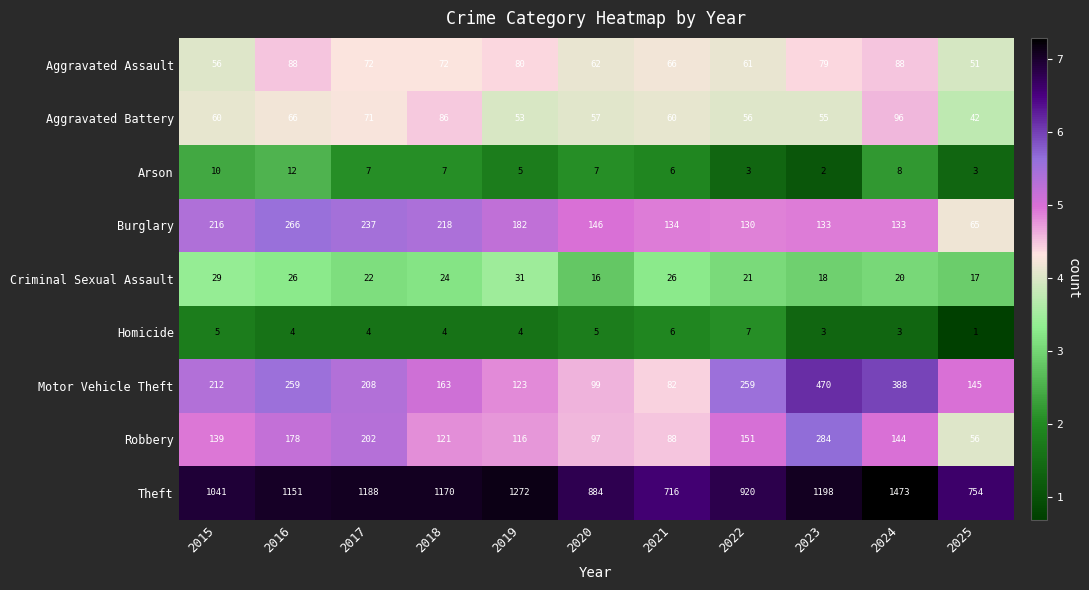

Which series has the largest range (max minus min)?

Theft